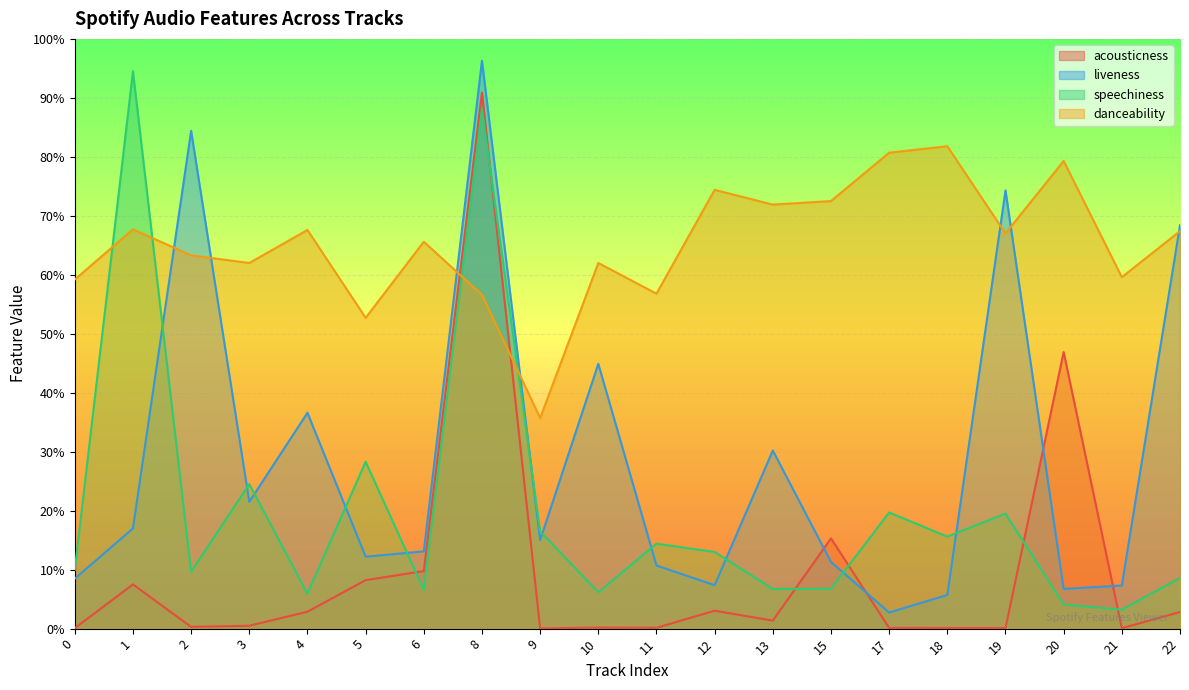

Reading right to left, transcribe all the data shown in this chart.

acousticness: 0.0	0.0	0.5	0.0	0.0	0.0	0.2	0.0	0.0	0.0	0.0	0.0	0.9	0.1	0.1	0.0	0.0	0.0	0.1	0.0
liveness: 0.7	0.1	0.1	0.7	0.1	0.0	0.1	0.3	0.1	0.1	0.4	0.1	1.0	0.1	0.1	0.4	0.2	0.8	0.2	0.1
speechiness: 0.1	0.0	0.0	0.2	0.2	0.2	0.1	0.1	0.1	0.1	0.1	0.2	0.9	0.1	0.3	0.1	0.2	0.1	0.9	0.1
danceability: 0.7	0.6	0.8	0.7	0.8	0.8	0.7	0.7	0.7	0.6	0.6	0.4	0.6	0.7	0.5	0.7	0.6	0.6	0.7	0.6